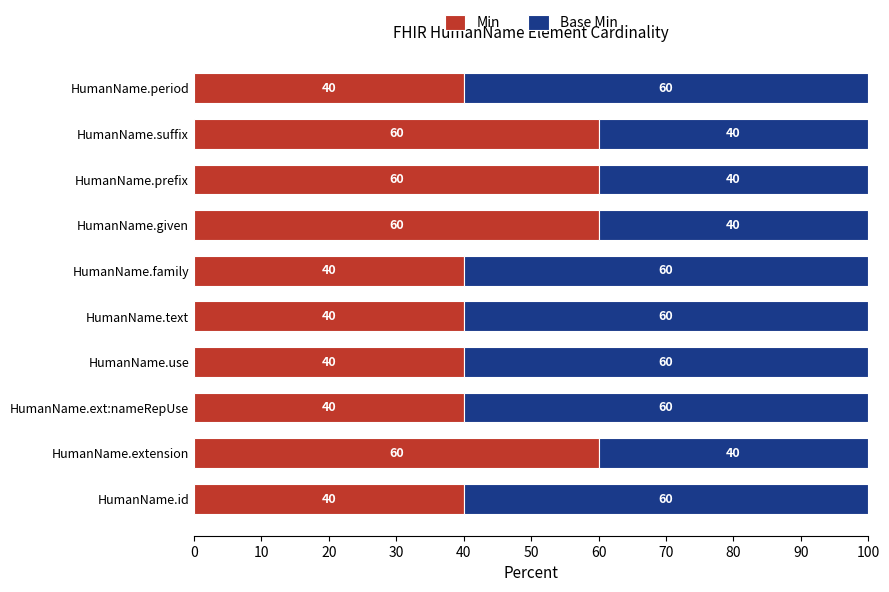

The value of Min at HumanName.text is 56. True or false?

False